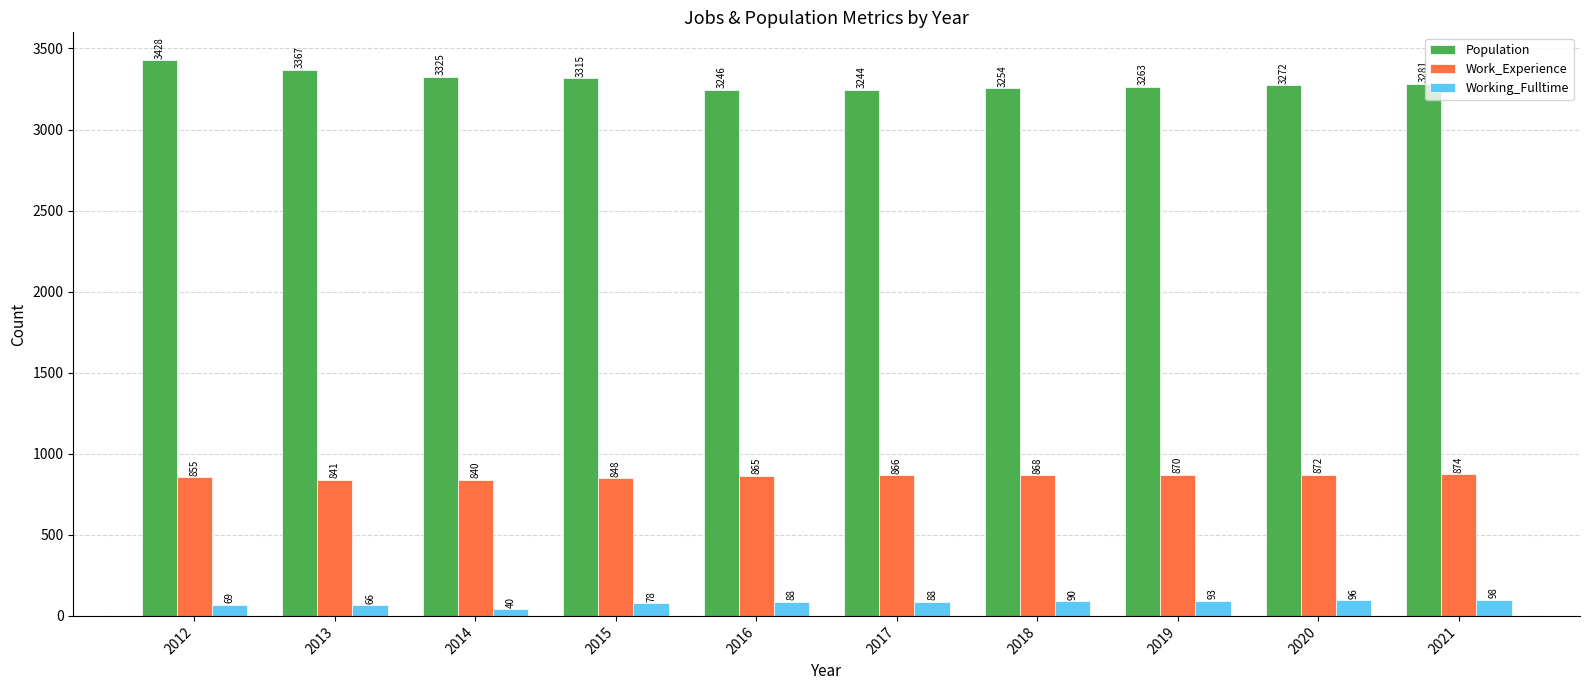

How many data points in Work_Experience are less than 866?

5